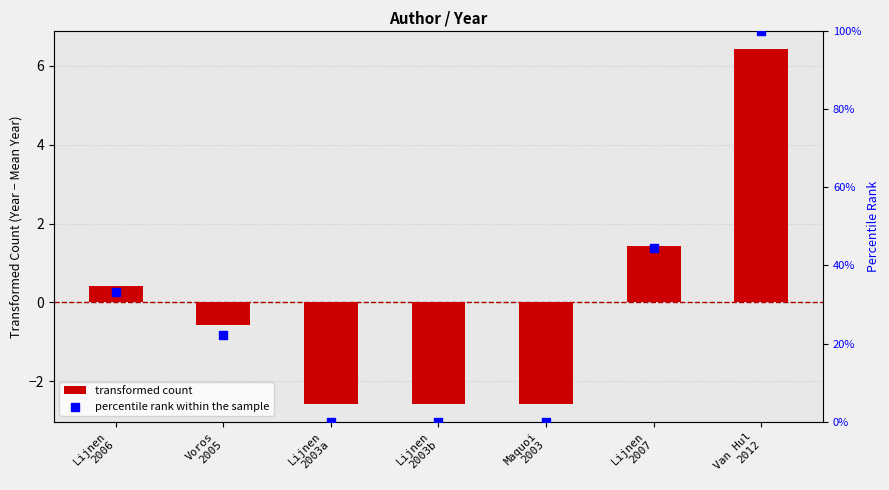

Which series contains the highest Y value?

percentile rank within the sample